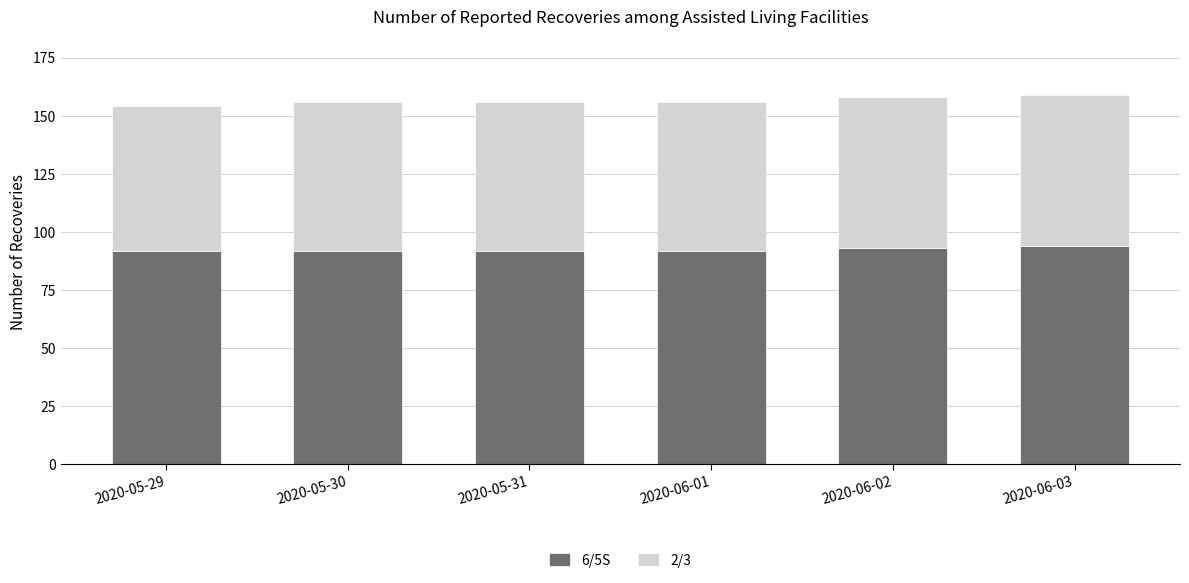

How many data points does each series have?

6